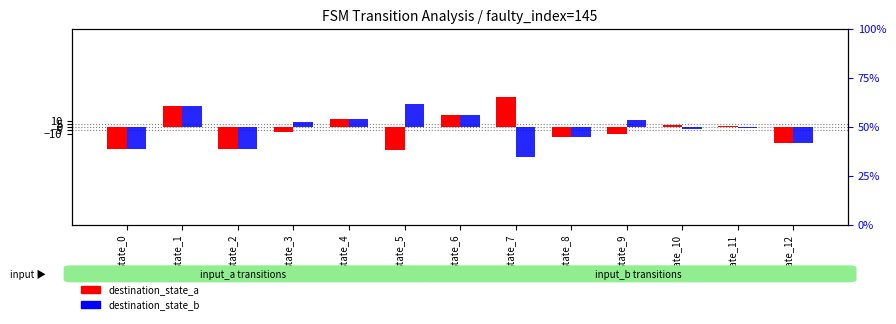

List the series in order of their peak value, highest first.

destination_state_a, destination_state_b